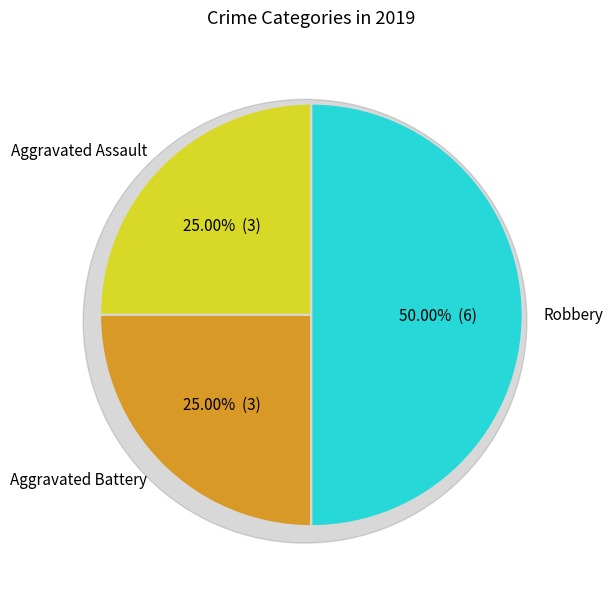

Is it true that Robbery is 50% of the pie?

True